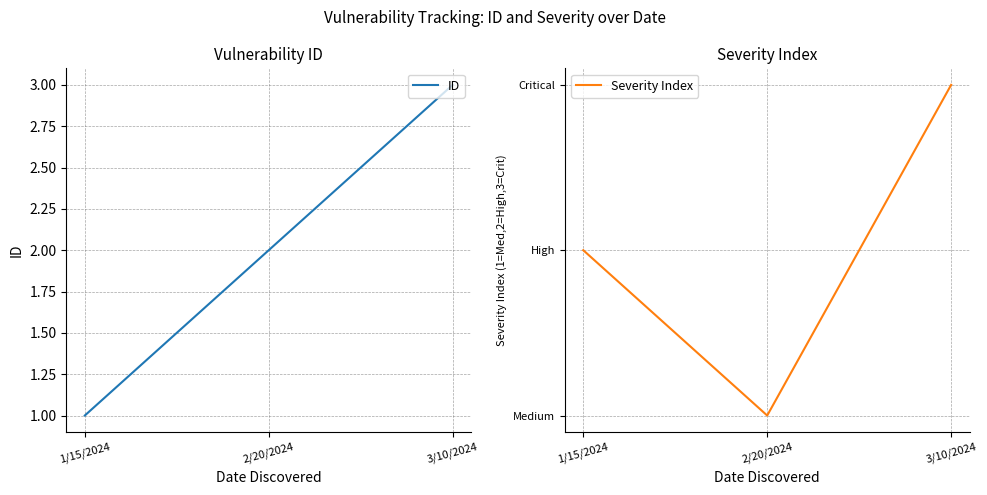

Reading left to right, transcribe all the data shown in this chart.

ID: 1	2	3
Severity Index: 2	1	3